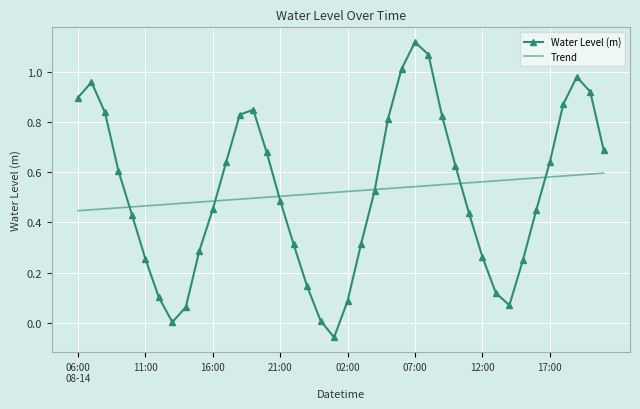

Rank the series by their maximum value, from highest to lowest.

Water Level (m), Trend